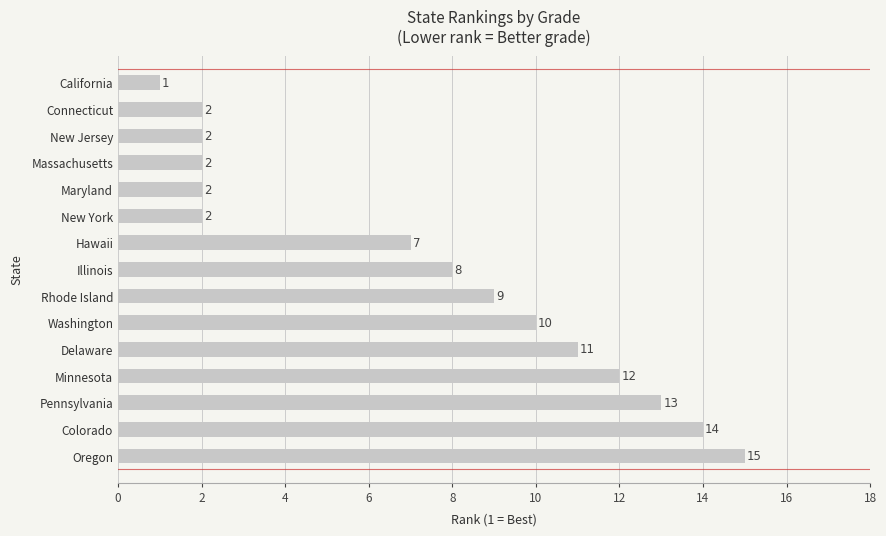

Which has a higher value, Oregon or Minnesota?

Oregon